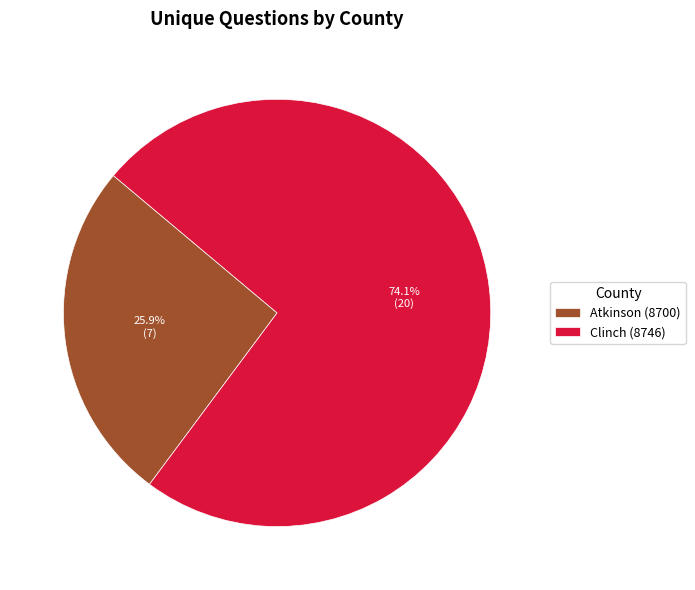

How much of the chart is everything except Atkinson (8700)?

74.1%